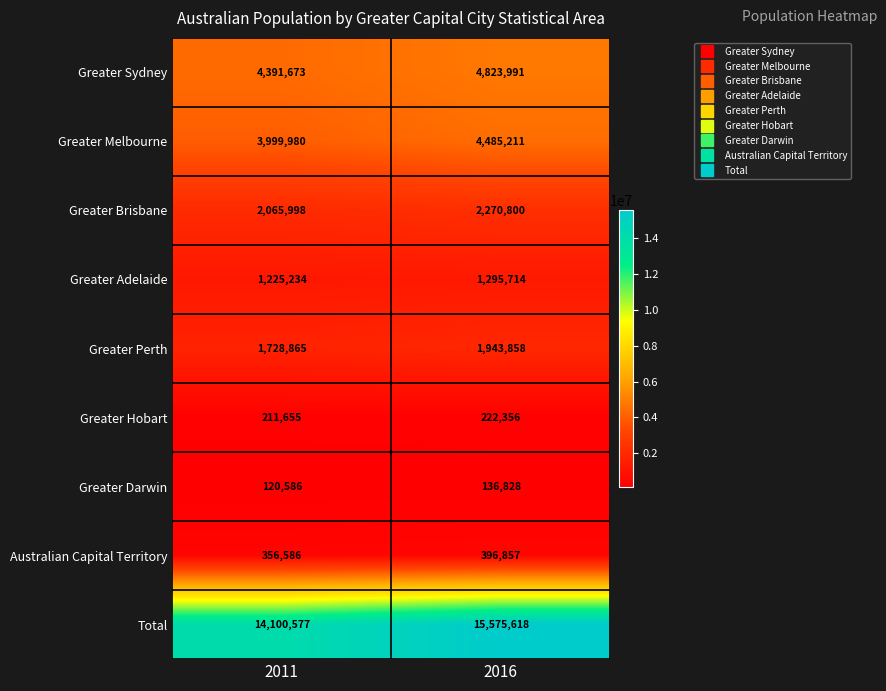

List the series in order of their peak value, lowest first.

Greater Darwin, Greater Hobart, Australian Capital Territory, Greater Adelaide, Greater Perth, Greater Brisbane, Greater Melbourne, Greater Sydney, Total